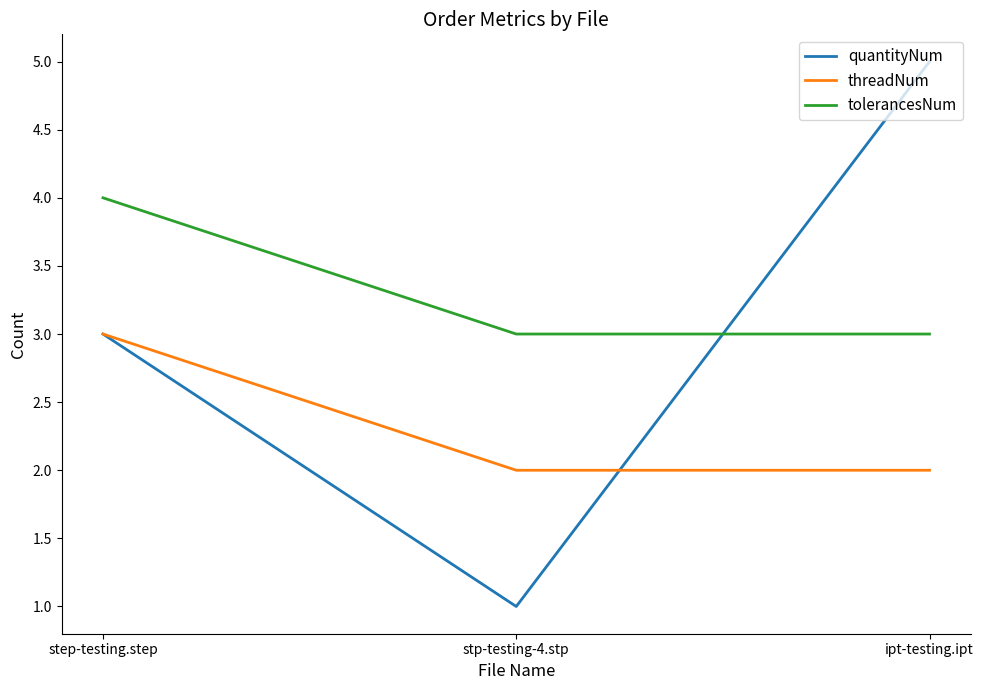

The tolerancesNum series shows 3 at stp-testing-4.stp. True or false?

True